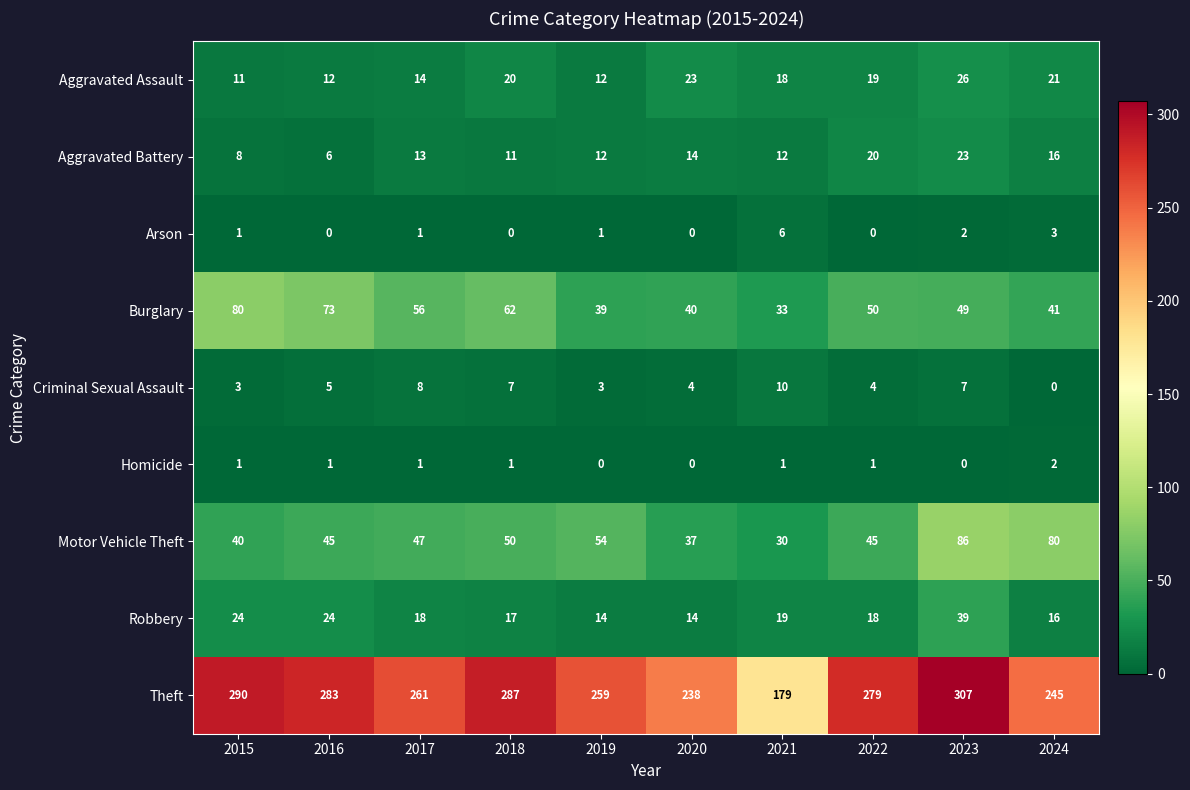

Which series has the largest total across all categories?

Theft